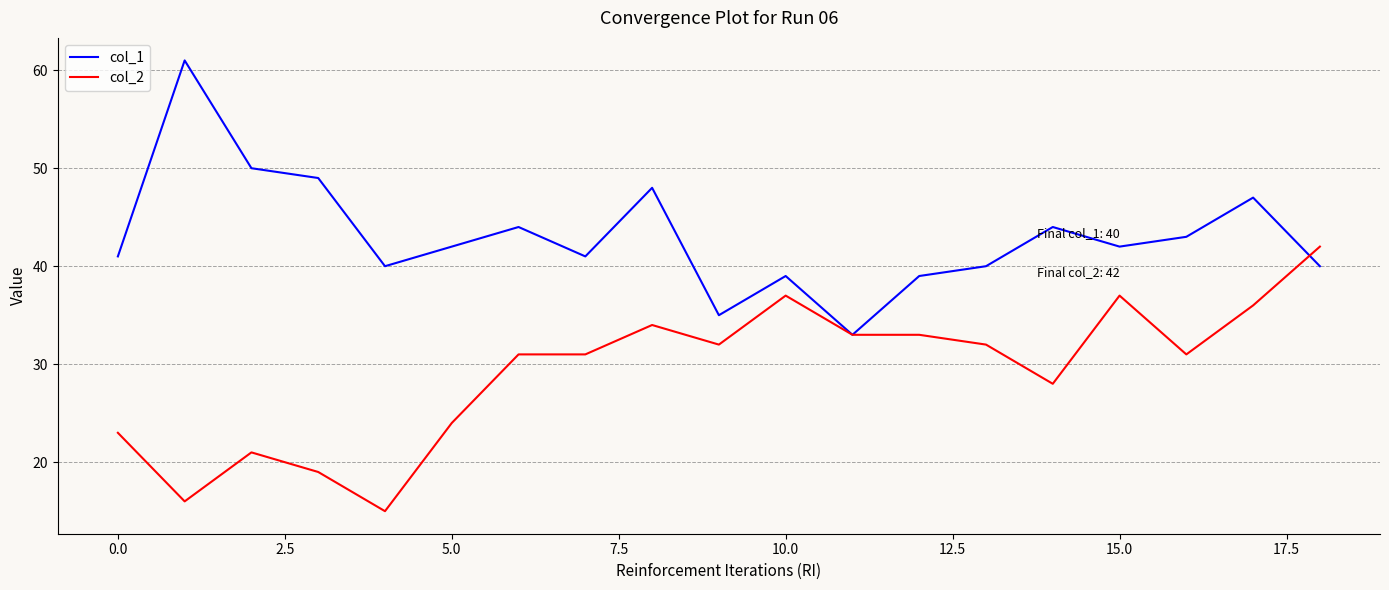

What is the average value of the col_2 series?

29